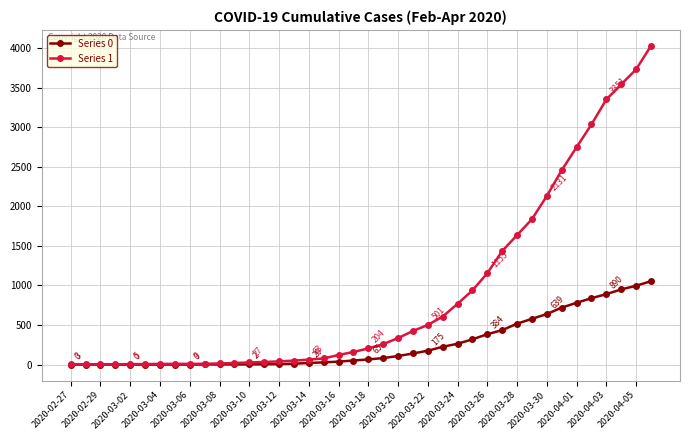

Which series has the widest spread of values?

Series 1